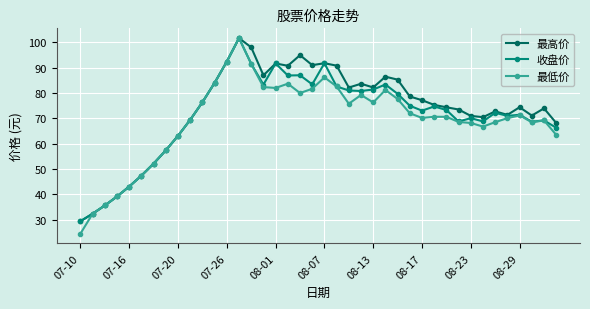

What is the value of the 最高价 point at the 40th from the left?

68.2